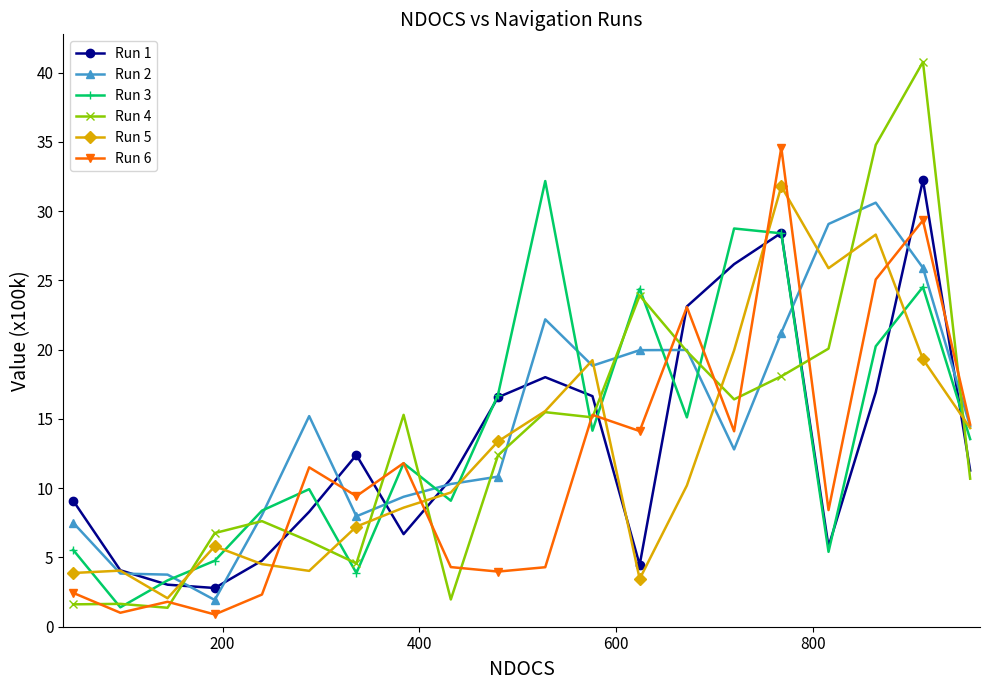

What is the minimum value for Run 1?

2.8